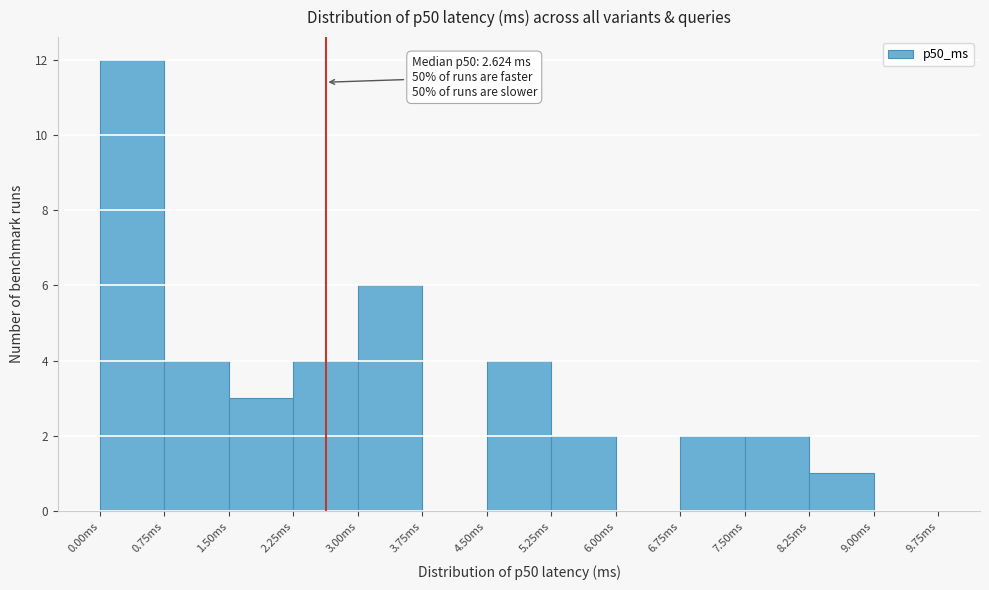

Which range on the x-axis has the tallest bar?

0.00 to 0.75